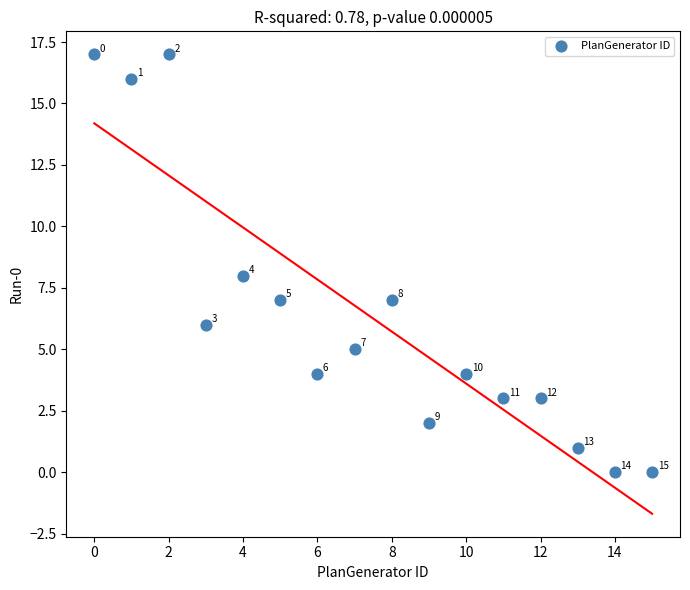

What is the range of Y values (max minus min)?

17